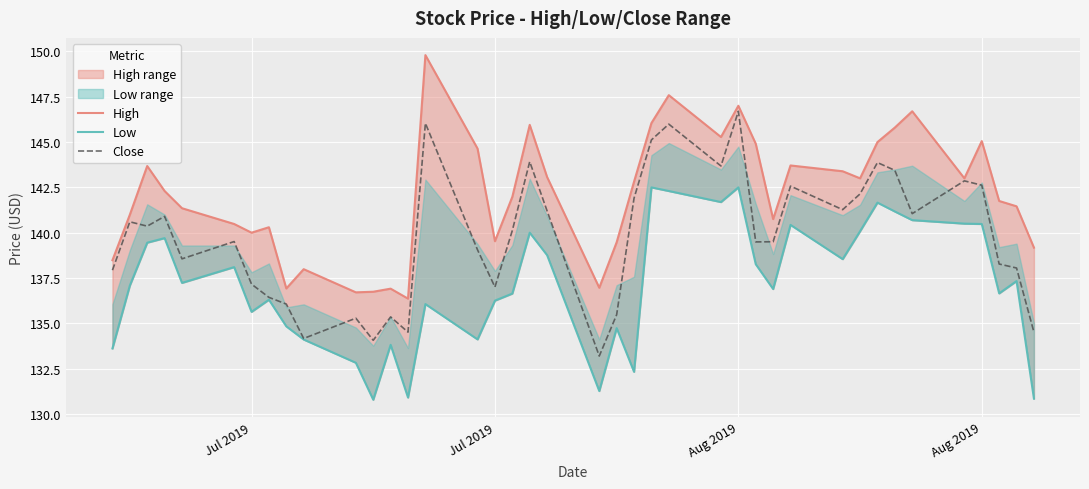

Rank the series by their maximum value, from highest to lowest.

High, Close, Low